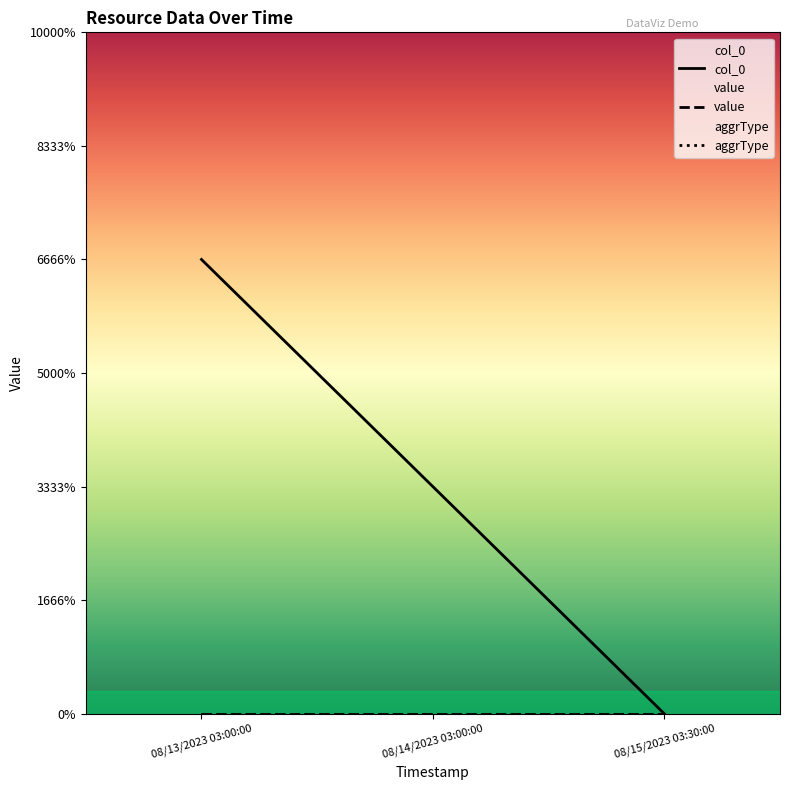

Rank the series by their maximum value, from highest to lowest.

col_0, value, aggrType